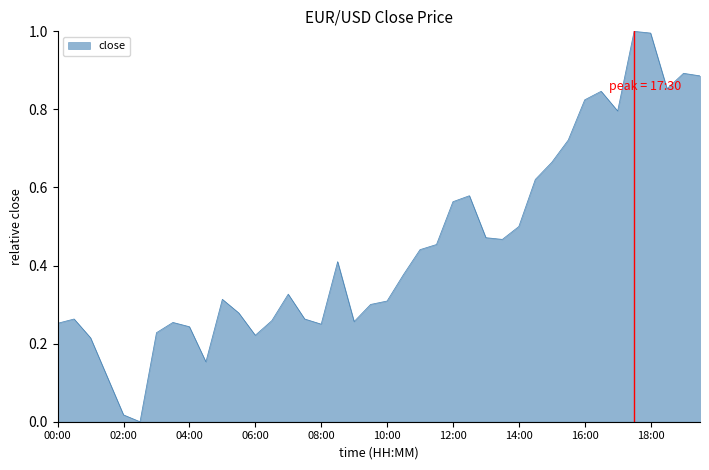

What is the difference between the maximum and minimum values?

1.0